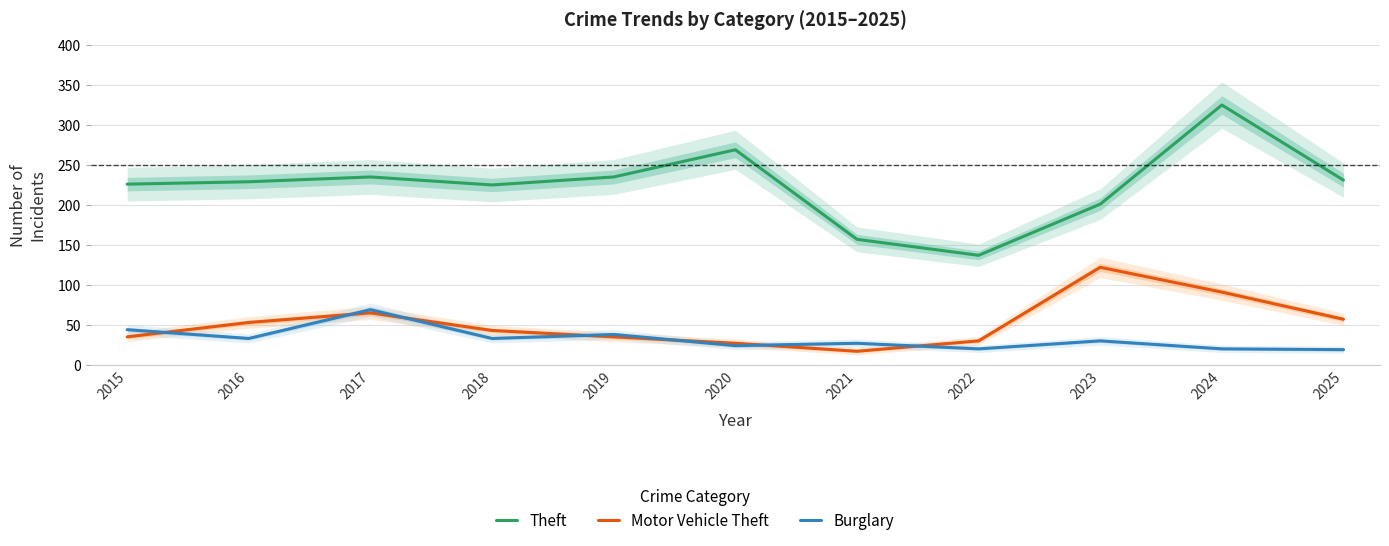

Between 2024 and 2015, which is larger?

2024